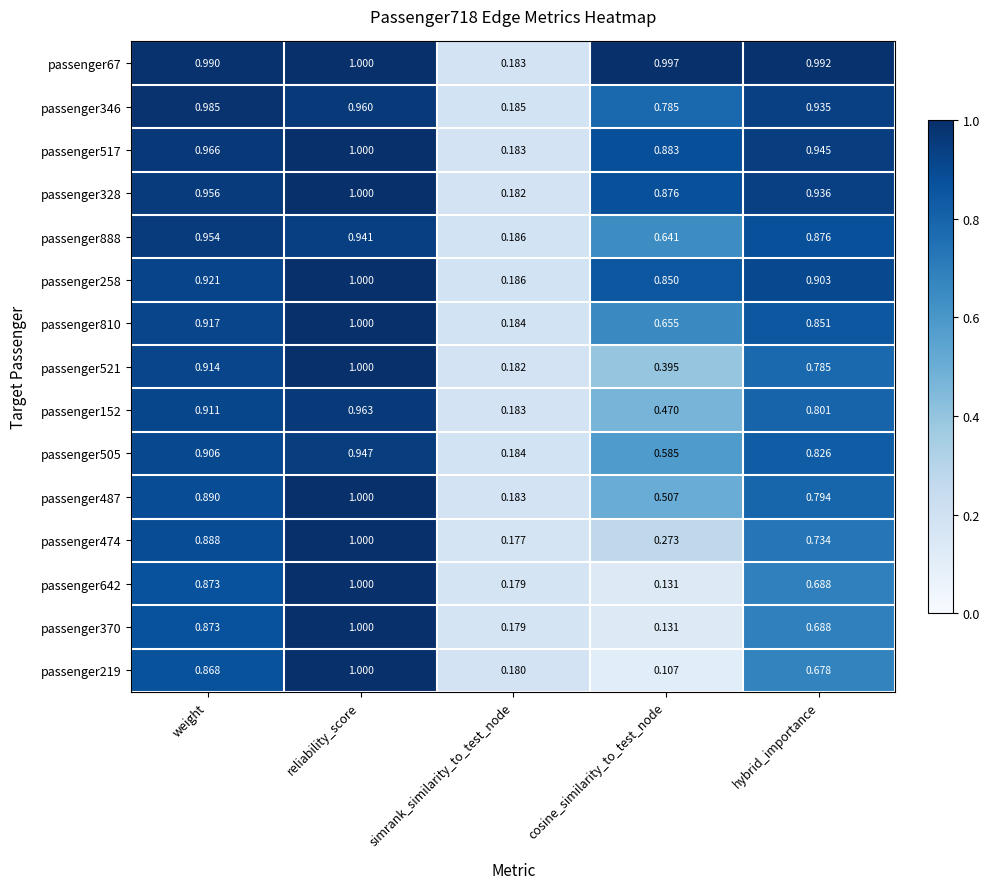

How many data points does each series have?

5